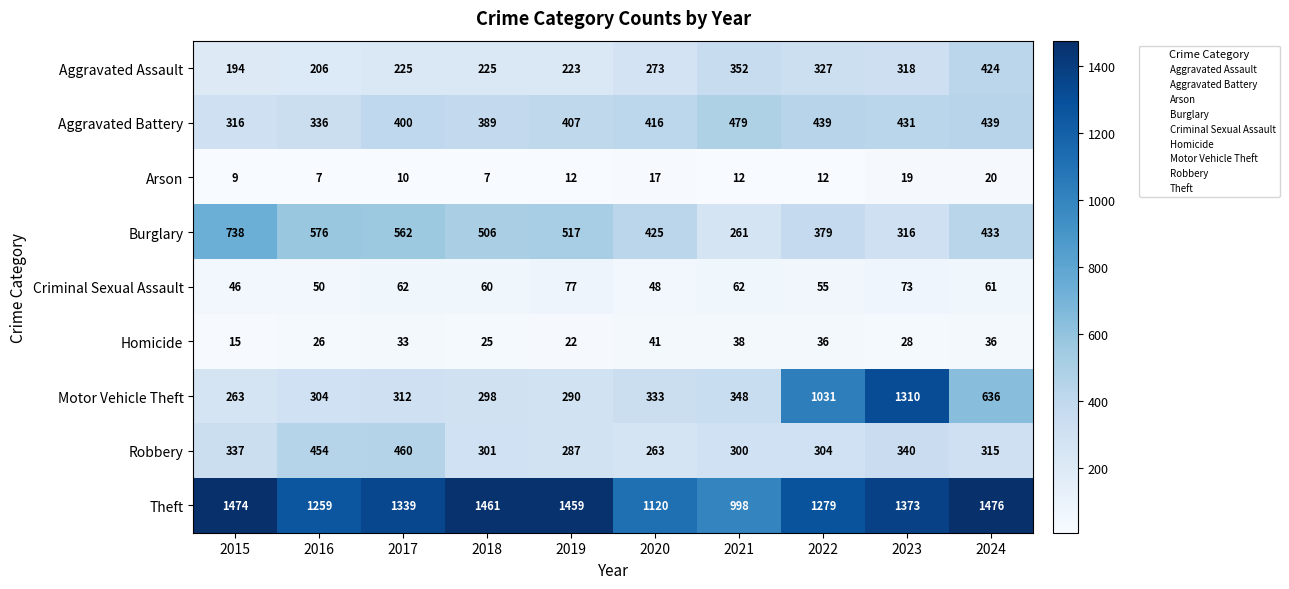

The value of Theft at 2015 is 1474. True or false?

True